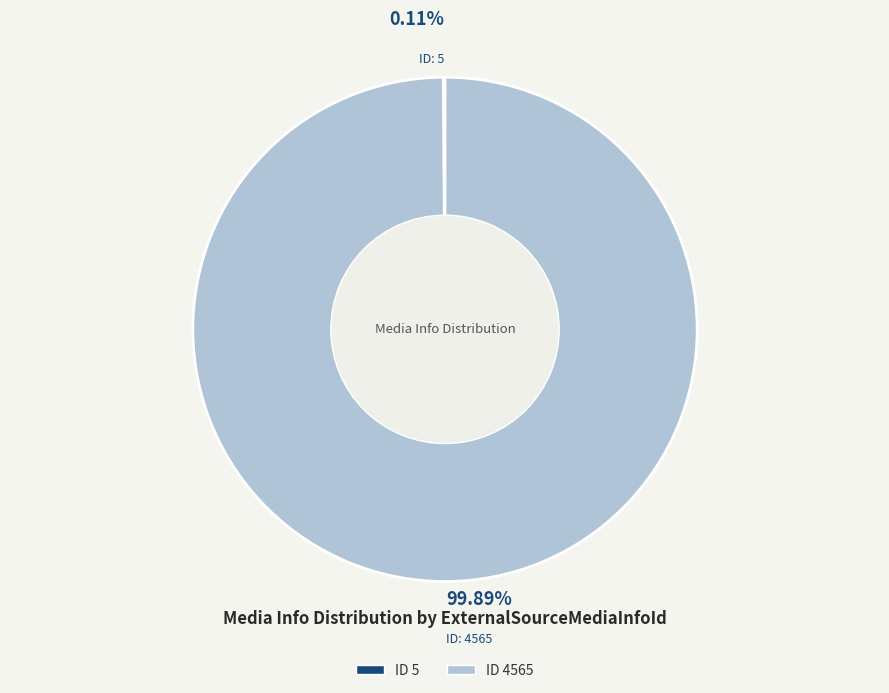

Is there any slice that represents more than half of the pie?

Yes